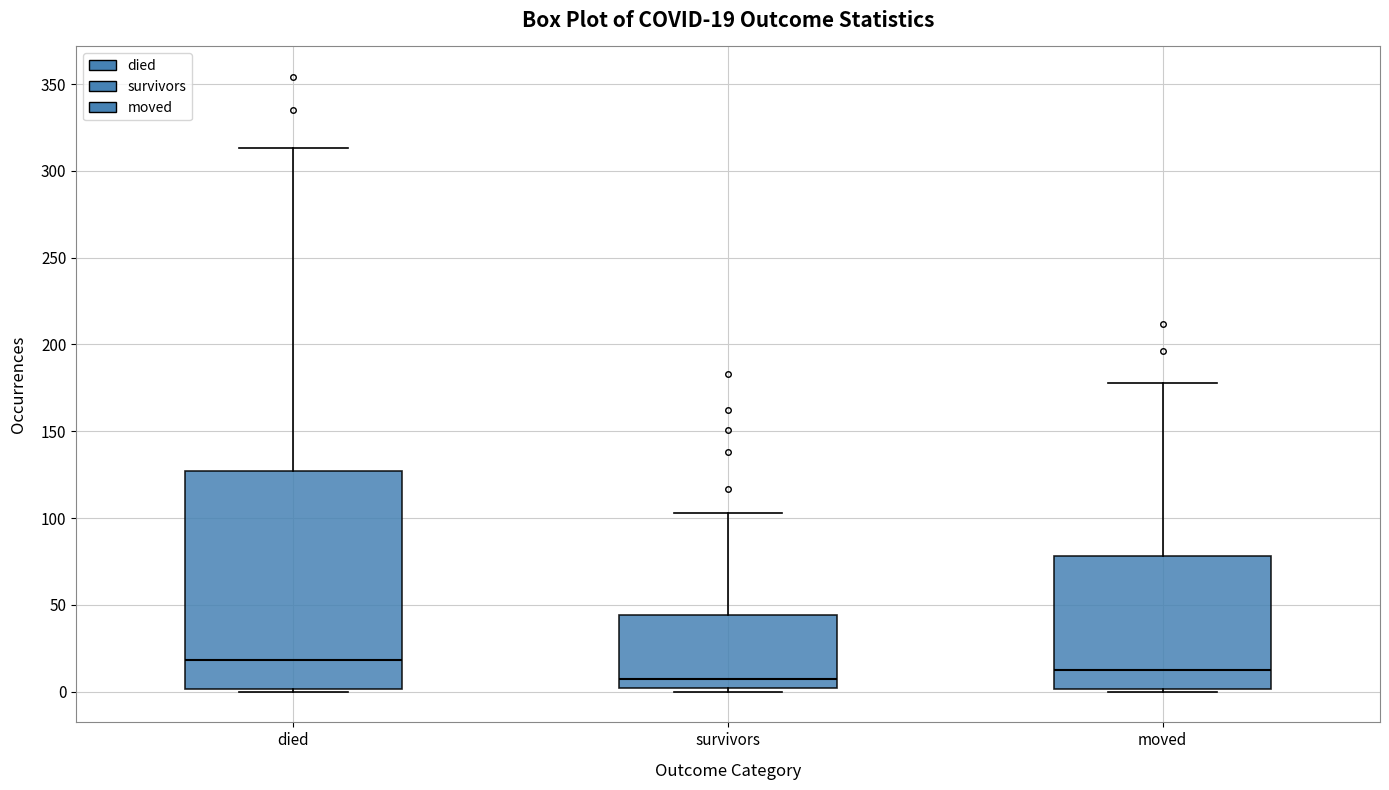

Which box's median line is the lowest?

survivors